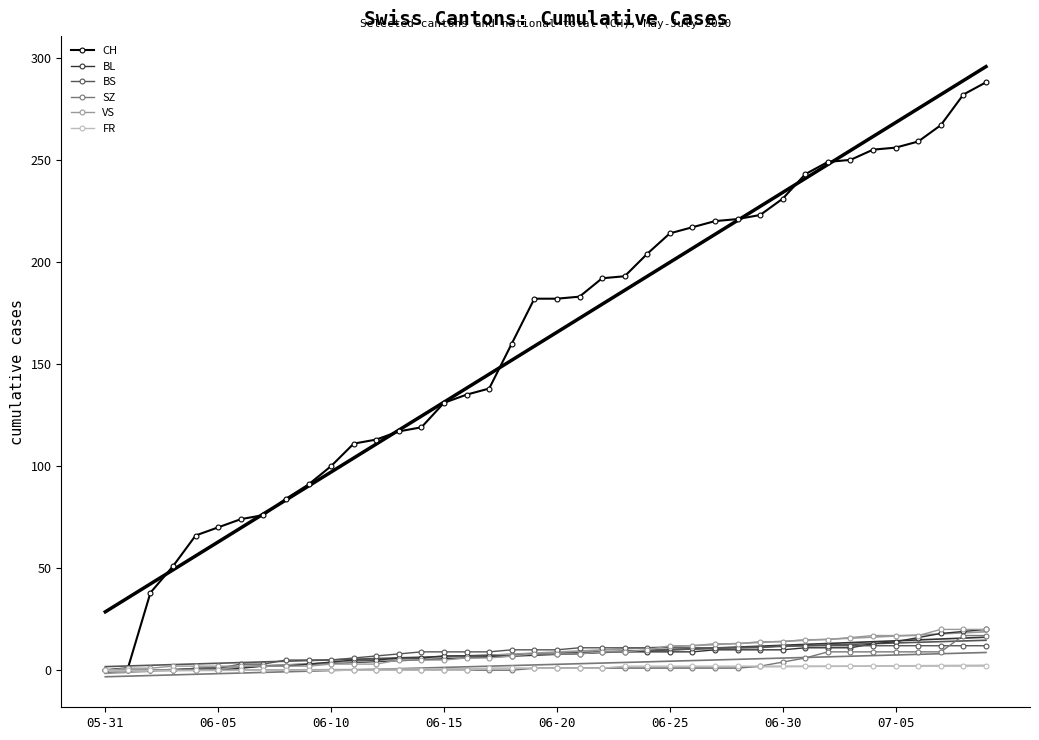

What is the value of the CH point at the 40th from the left?

288